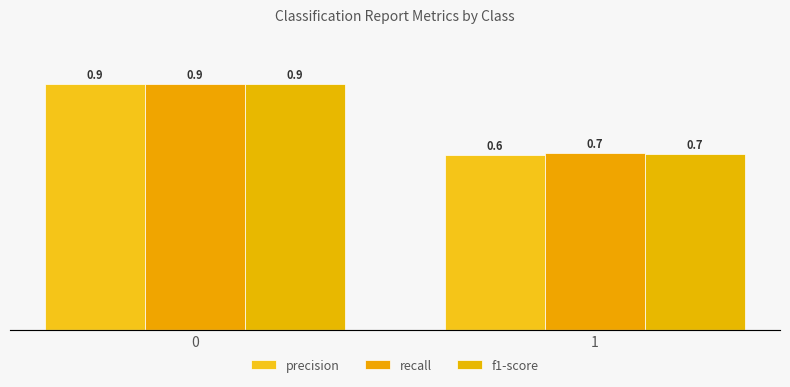

At which label is recall closest to 0?

1